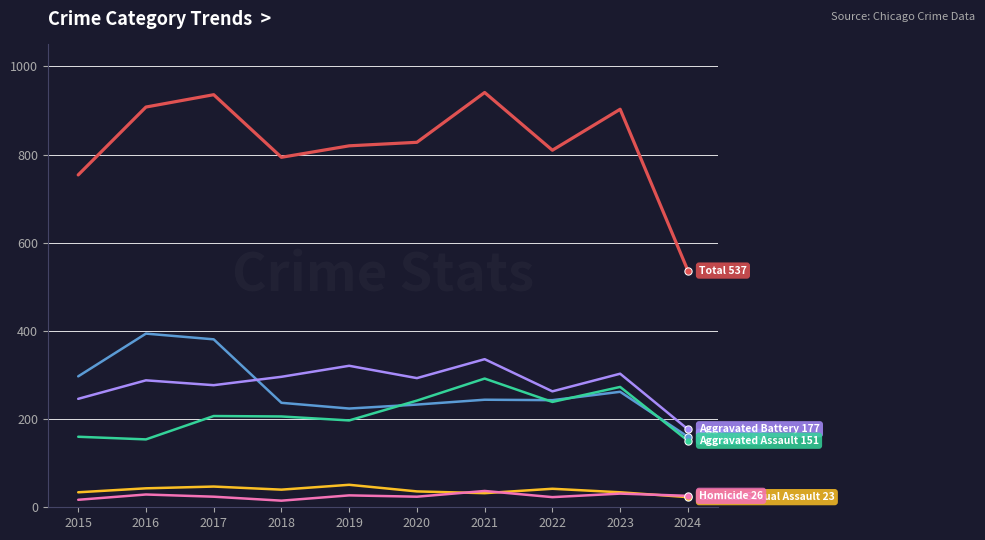

What is the spread (max minus min) of values at 2021?

909